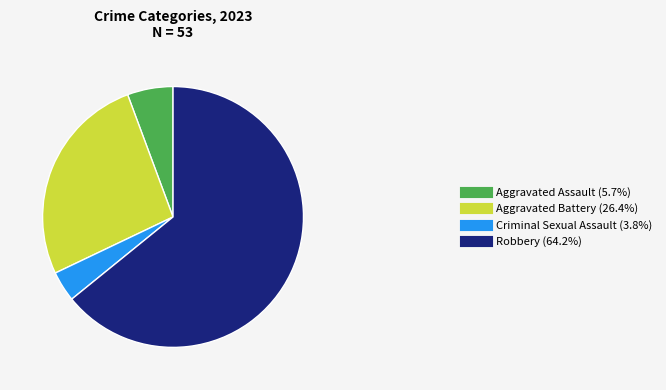

True or false: Criminal Sexual Assault accounts for 4% of the total.

True